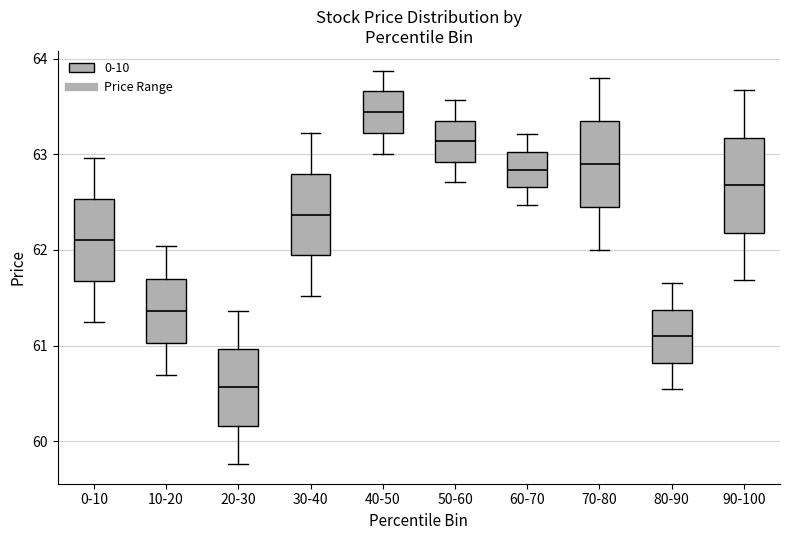

Where does the upper whisker of the box for 10-20 end on the y-axis? The values are not printed on the chart, so give them approximately, as read against the axis.

62.0